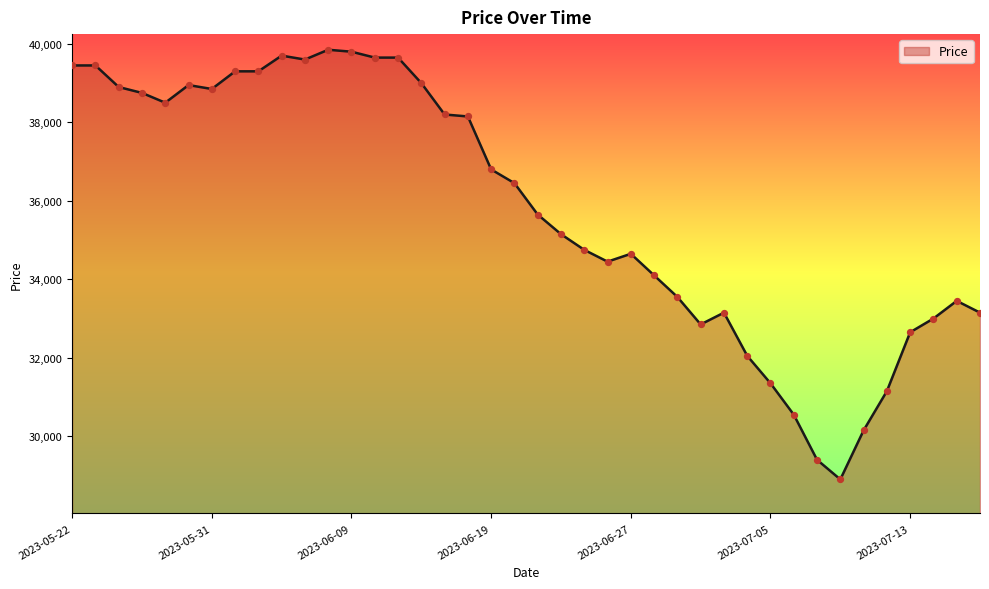

What is the smallest value displayed?

28900